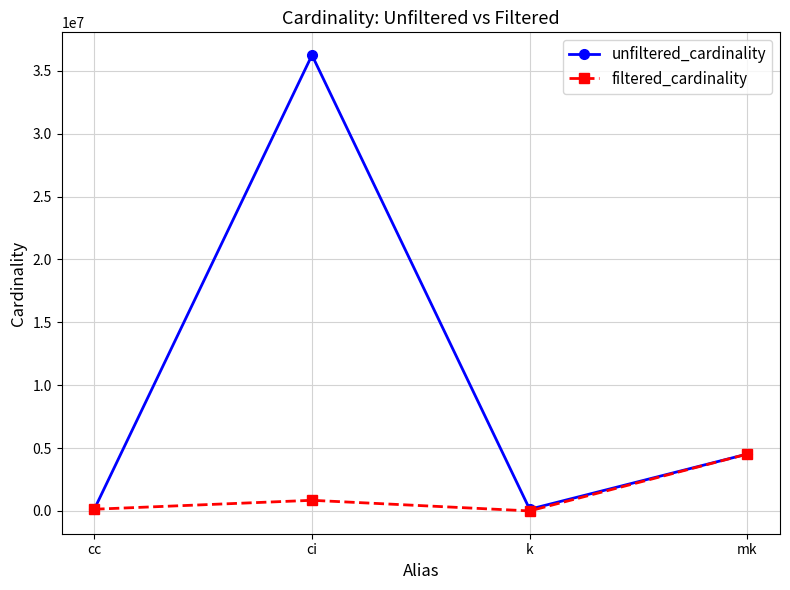

What is the label of the 2nd point from the left?

ci